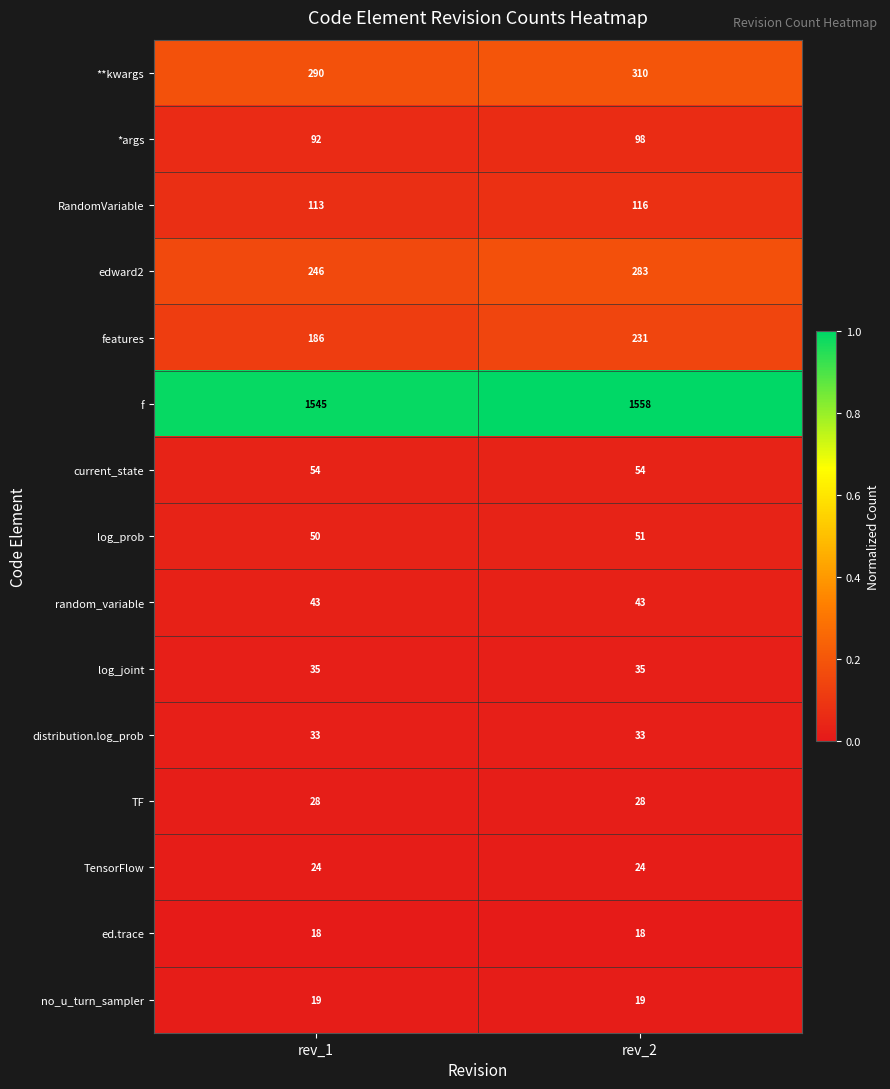

Reading left to right, what are all the values shown in this chart?

**kwargs: 290	310
*args: 92	98
RandomVariable: 113	116
edward2: 246	283
features: 186	231
f: 1545	1558
current_state: 54	54
log_prob: 50	51
random_variable: 43	43
log_joint: 35	35
distribution.log_prob: 33	33
TF: 28	28
TensorFlow: 24	24
ed.trace: 18	18
no_u_turn_sampler: 19	19